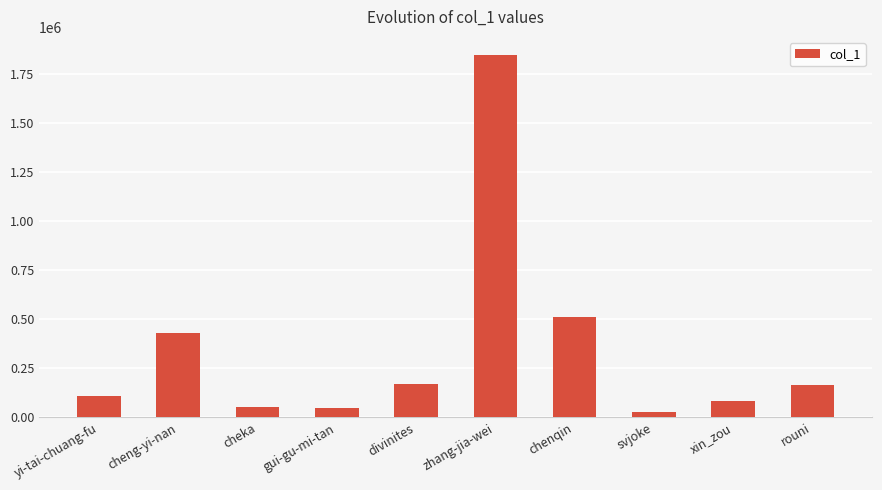

What is the approximate value at xin_zou, to the nearest 50?

84500